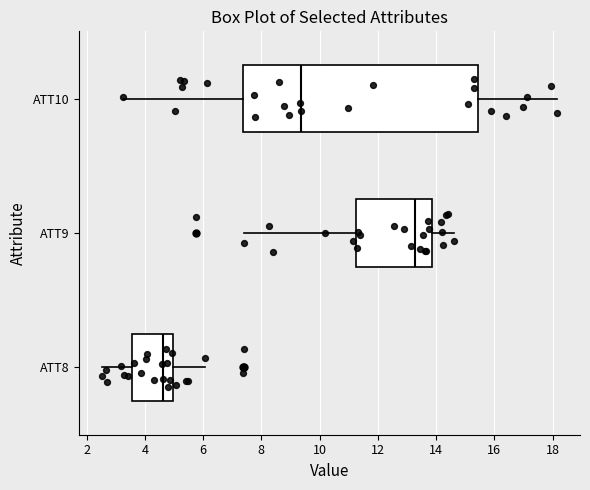

Reading bottom to top, transcribe this box plot: for each box, give where its median line is, the range the box spans, and where its two whiskers end, as read against the x-axis. The values are not printed on the chart, so give them approximately, as read against the axis.

ATT8: median 4.6, box 3.6 to 5.0, whiskers 2.6 to 6.0
ATT9: median 13.2, box 11.2 to 13.8, whiskers 7.4 to 14.6
ATT10: median 9.4, box 7.4 to 15.4, whiskers 3.2 to 18.2